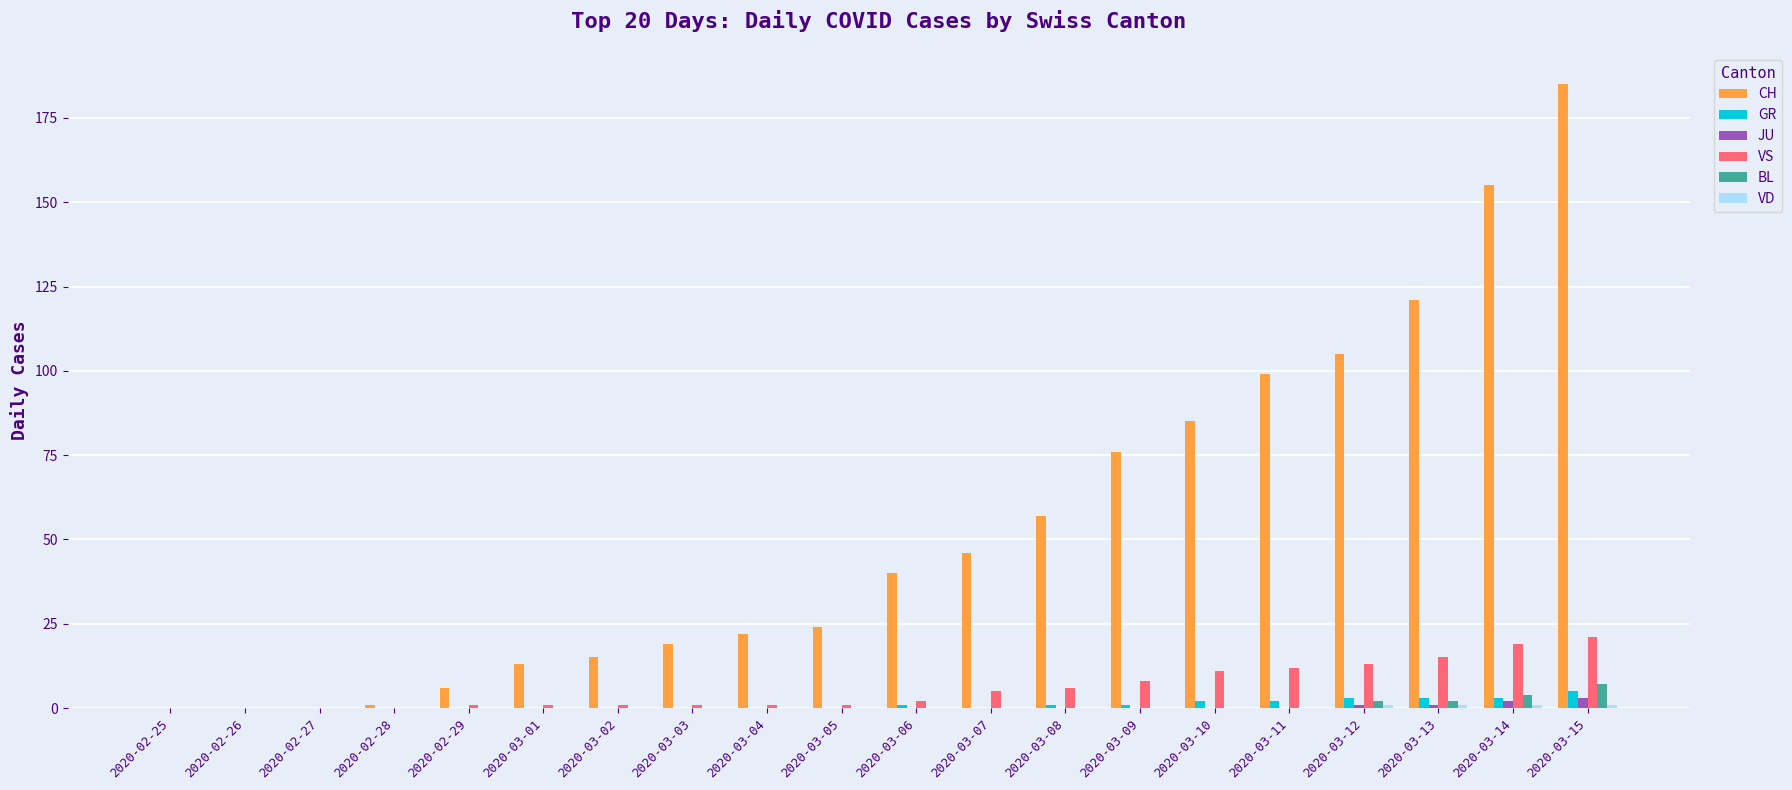

What is the maximum value for JU?

3